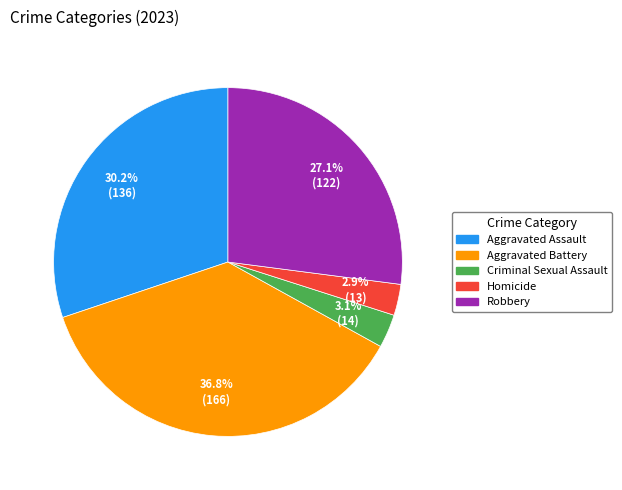

What percentage do Criminal Sexual Assault and Homicide together represent?

6.0%